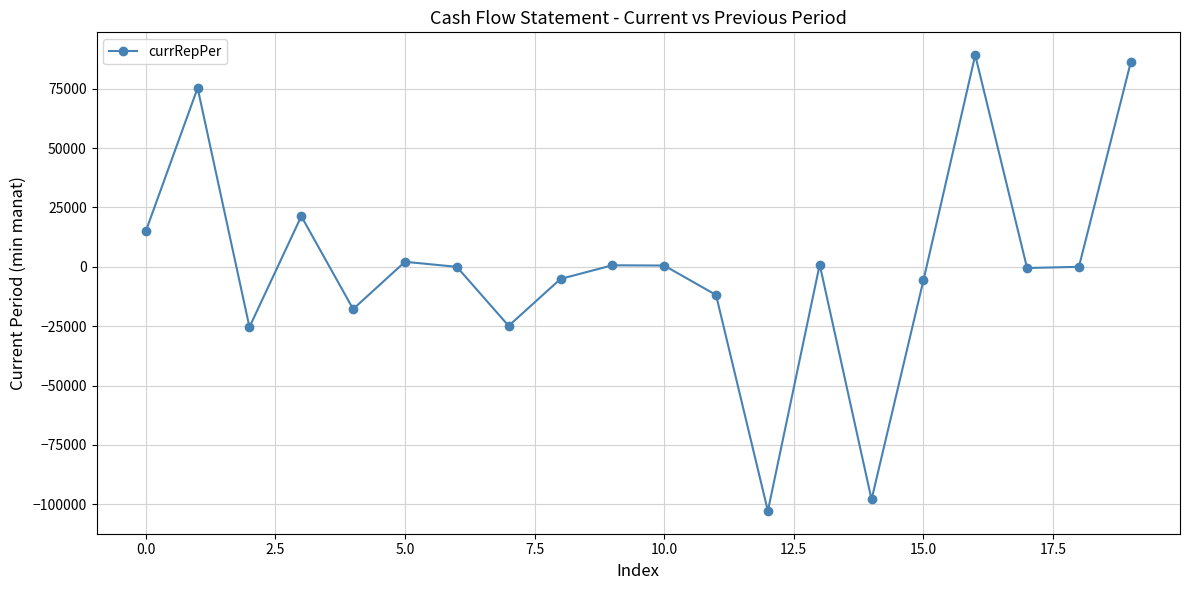

True or false: the data has more than 1 interior local peaks.

True